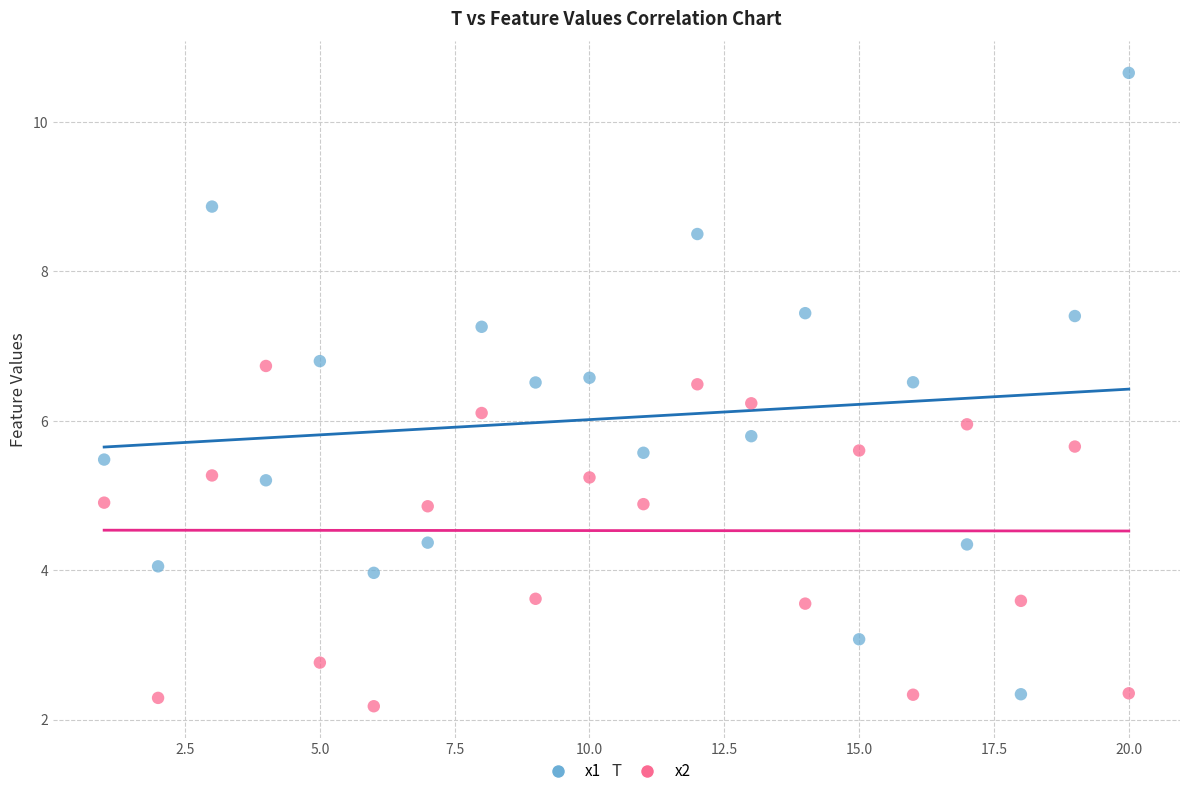

What is the X range (max minus min) for the scatter plot?

19.0